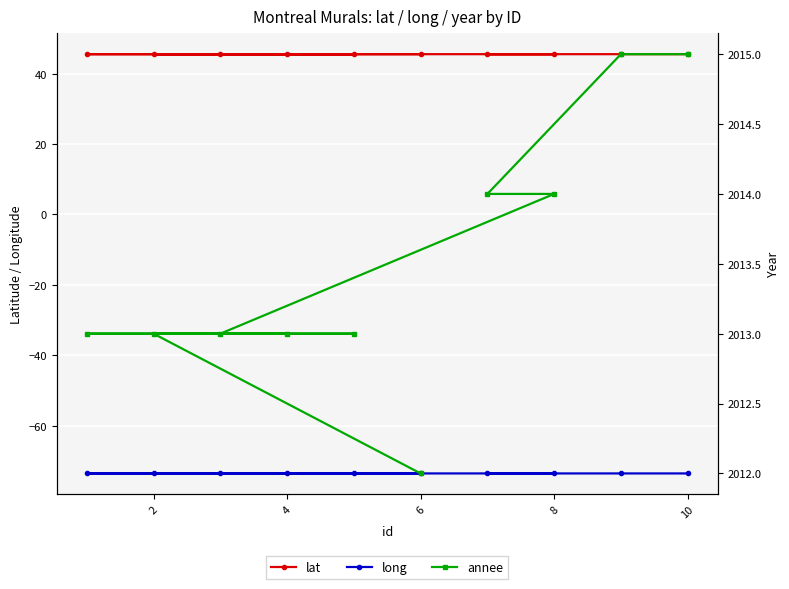

How many categories are shown in the chart?

10